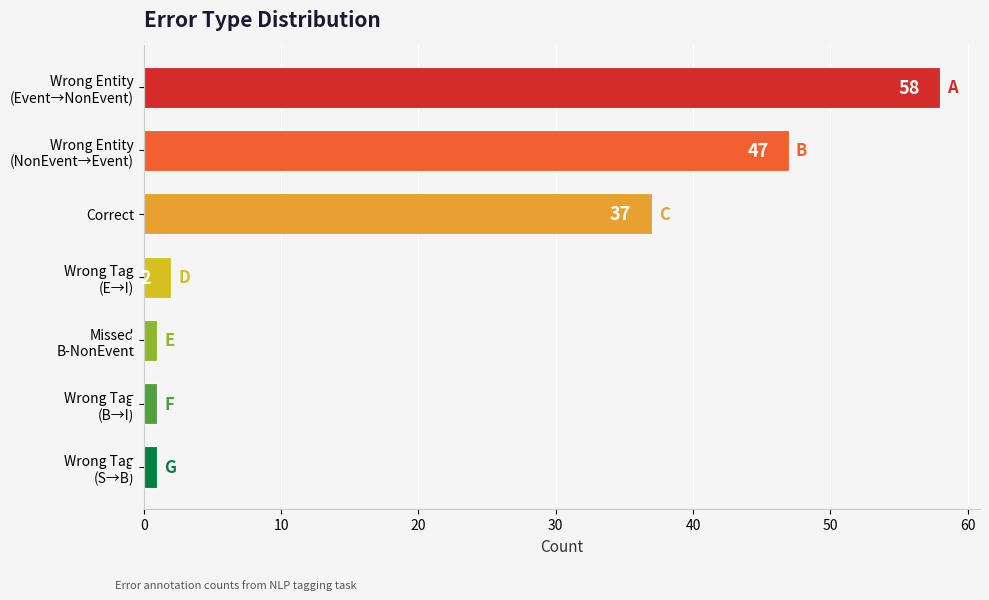

What is the difference between the maximum and minimum values?

57